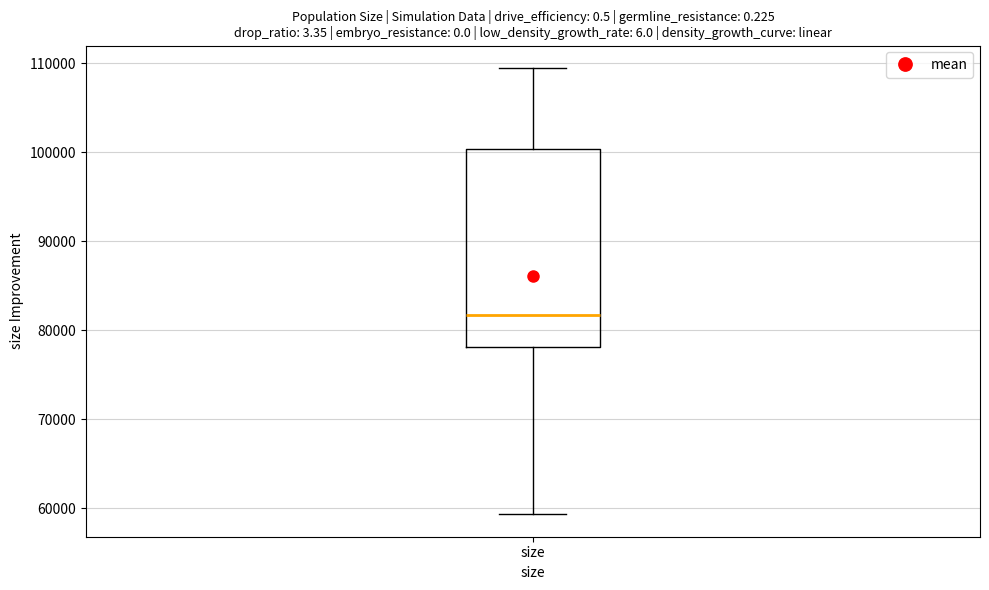

Read this box plot against the y-axis: the position of the median line, the range covered by the box, and the ends of both whiskers. The values are not printed on the chart, so give them approximately, as read against the axis.

median 82000, box 78000 to 100000, whiskers 59000 to 109000